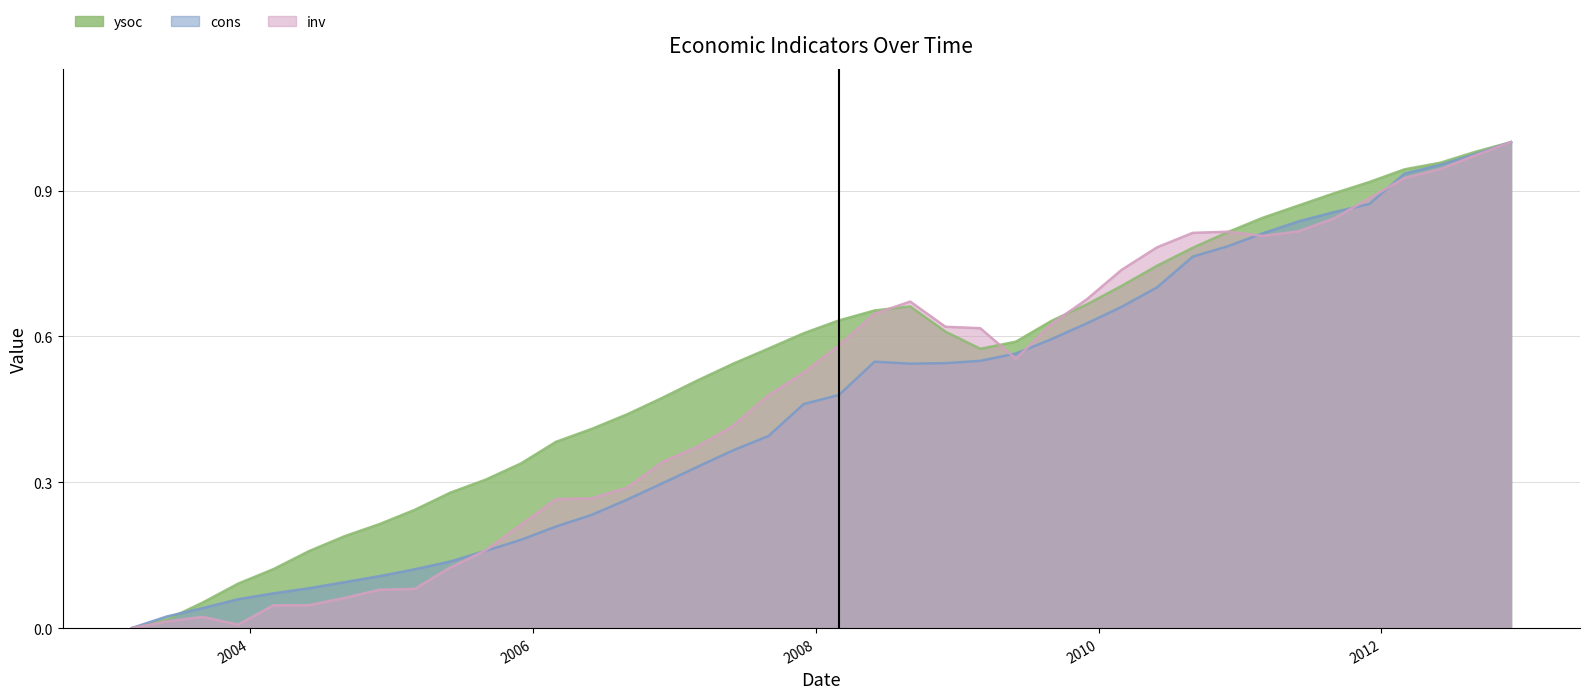

At how many categories does at least one series exceed 0?

39